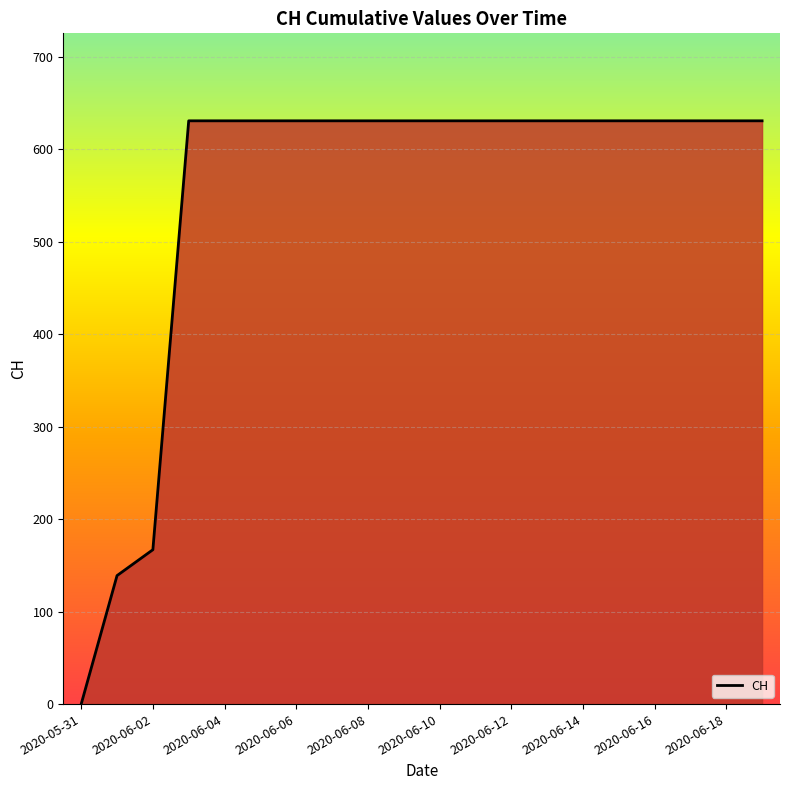

What is the difference between the maximum and minimum values?

631